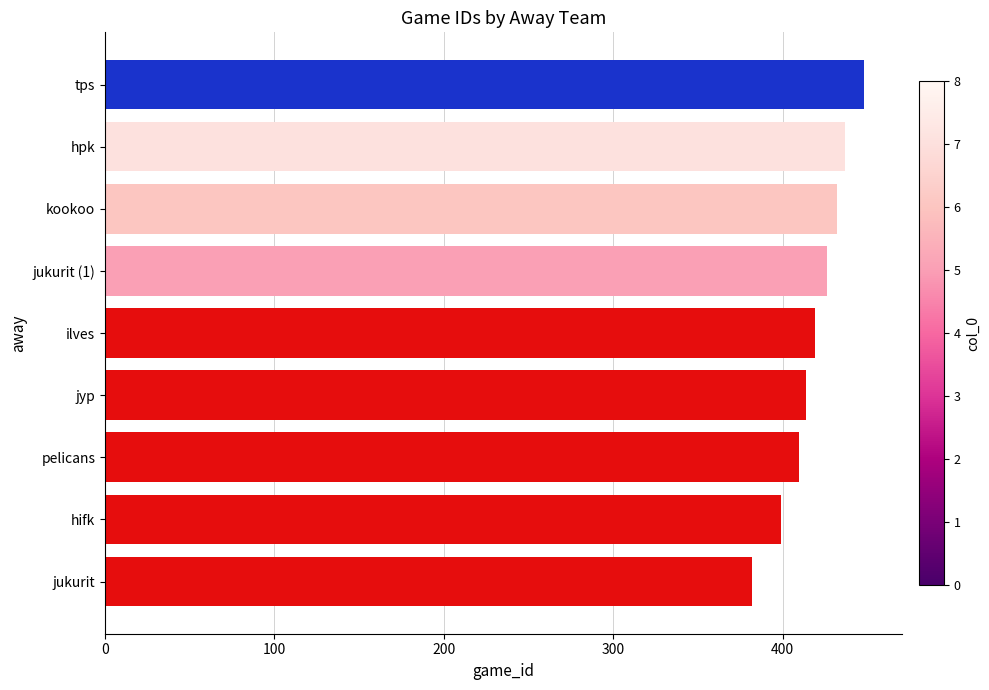

Is it true that the value at ilves is 419?

True